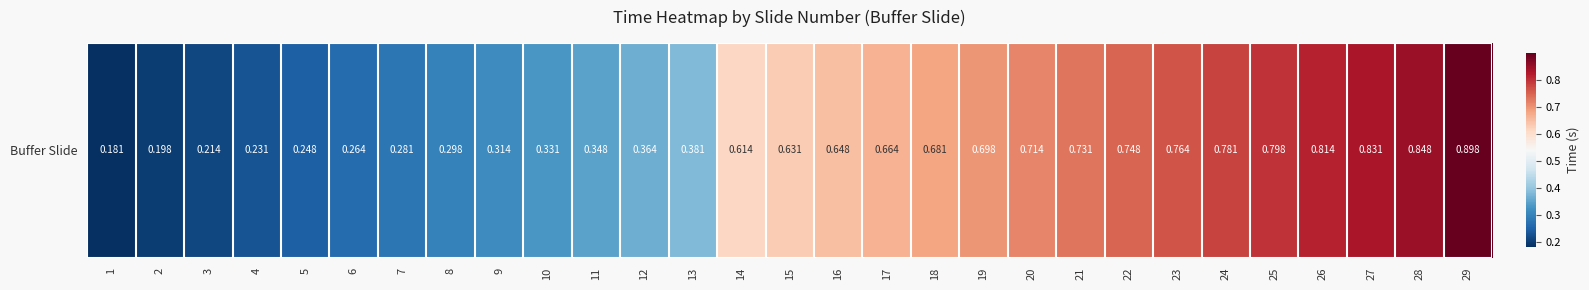

Reading left to right, extract all data points from this chart.

1=0.2	2=0.2	3=0.2	4=0.2	5=0.2	6=0.3	7=0.3	8=0.3	9=0.3	10=0.3	11=0.3	12=0.4	13=0.4	14=0.6	15=0.6	16=0.6	17=0.7	18=0.7	19=0.7	20=0.7	21=0.7	22=0.7	23=0.8	24=0.8	25=0.8	26=0.8	27=0.8	28=0.8	29=0.9